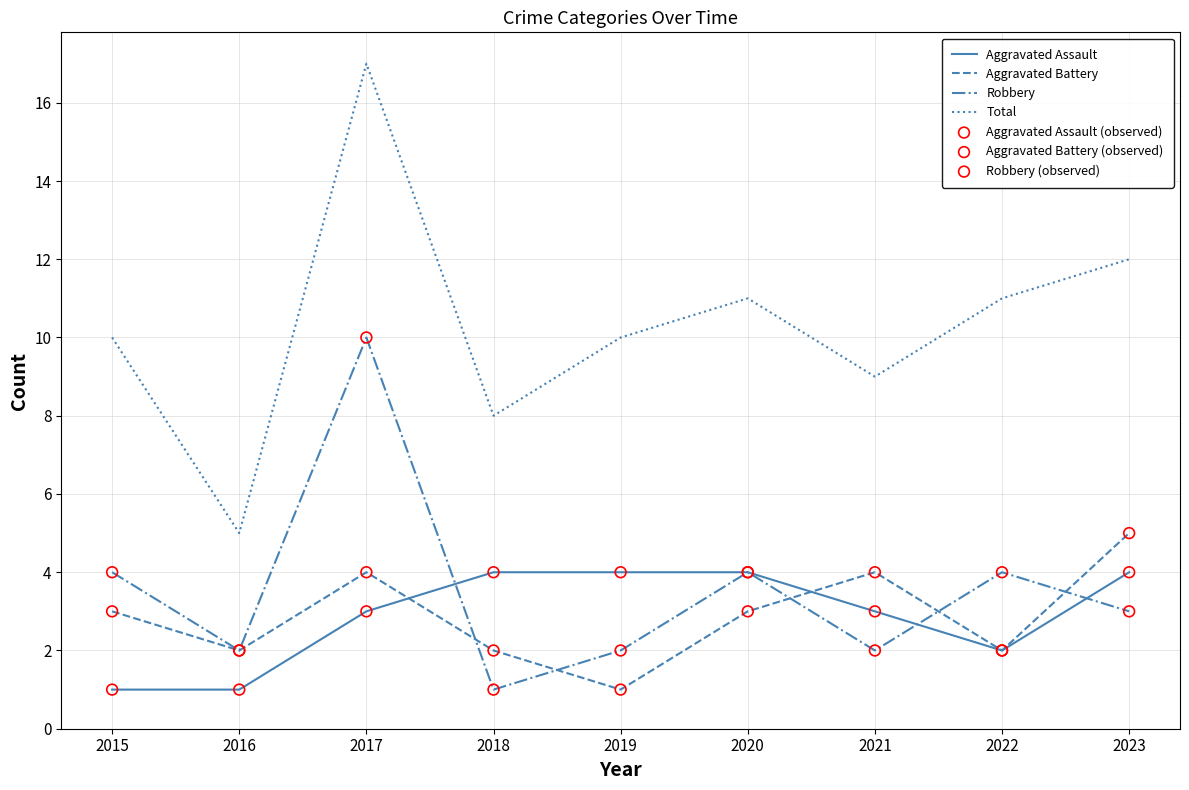

Which series has the largest total across all categories?

Total